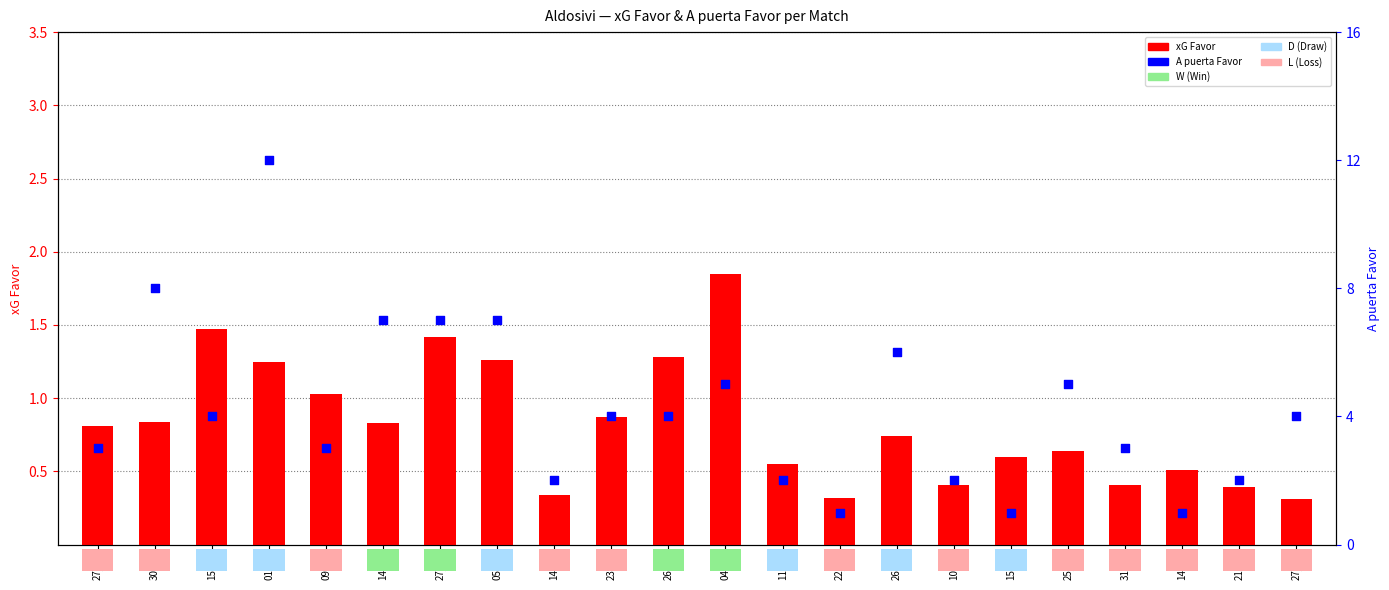

Is the value of A puerta Favor at 01/03 greater than the value of xG Favor at 25/08?

Yes